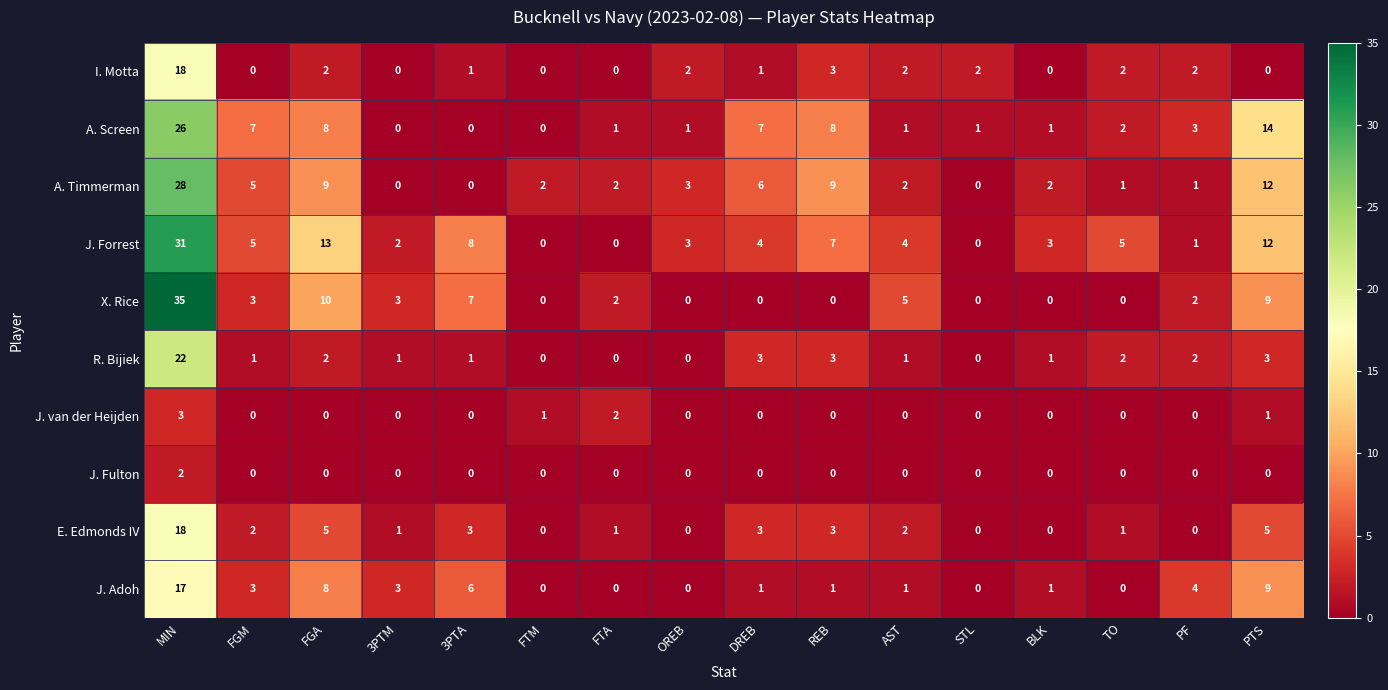

What is the greatest value displayed?

35